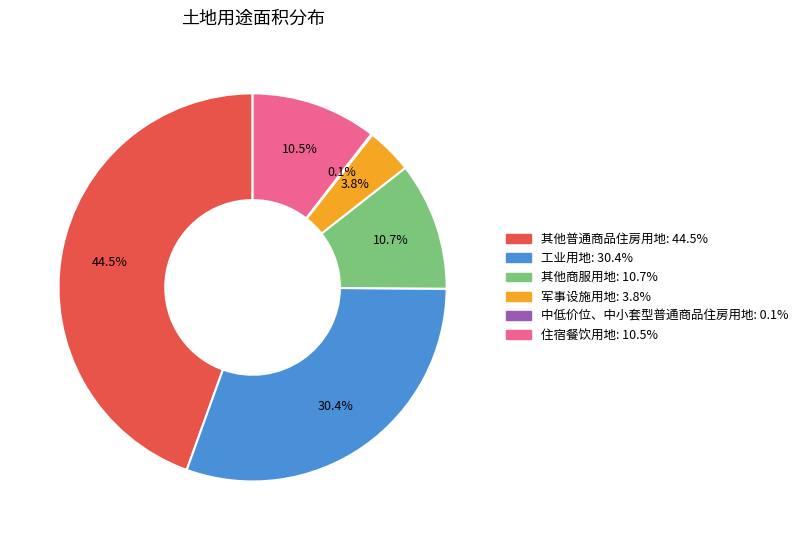

What is the ratio of the value at 其他普通商品住房用地 to the value at 其他商服用地?

4.2